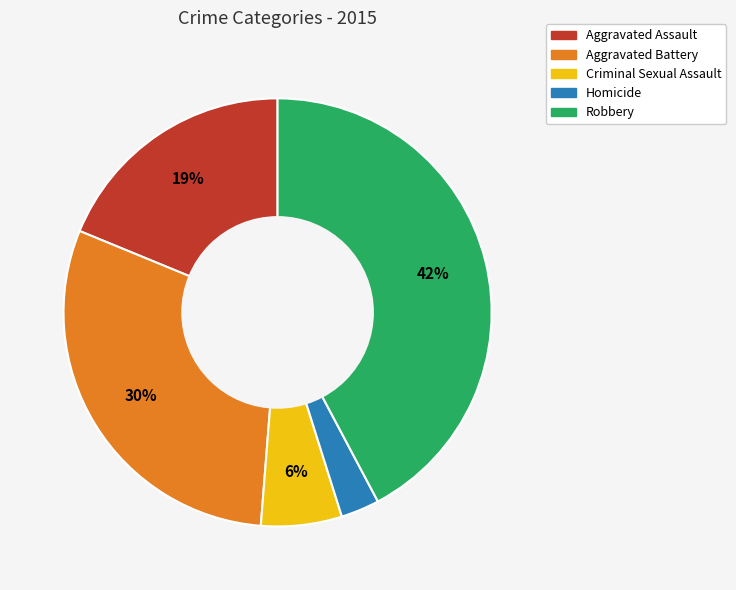

Rank the categories by value from lowest to highest.

Homicide, Criminal Sexual Assault, Aggravated Assault, Aggravated Battery, Robbery